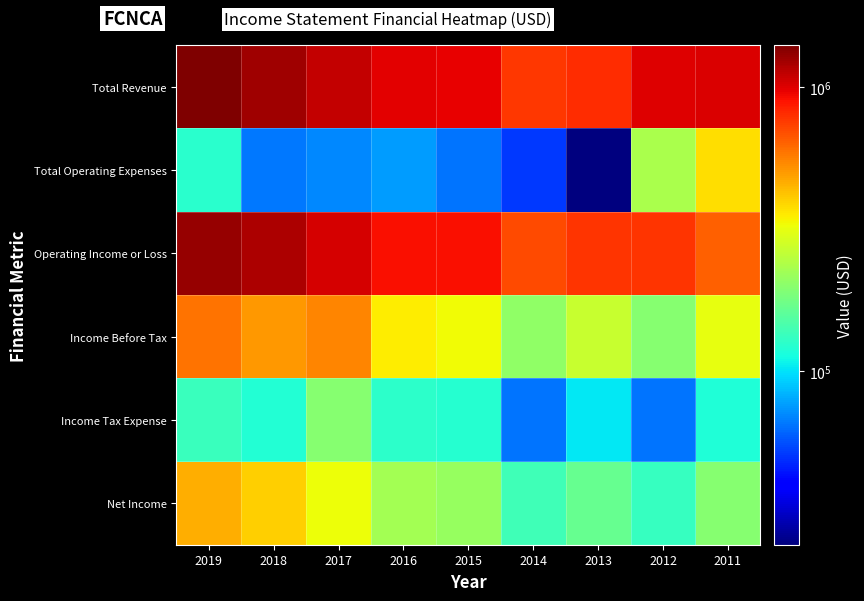

What is the minimum value shown in the chart?

24400